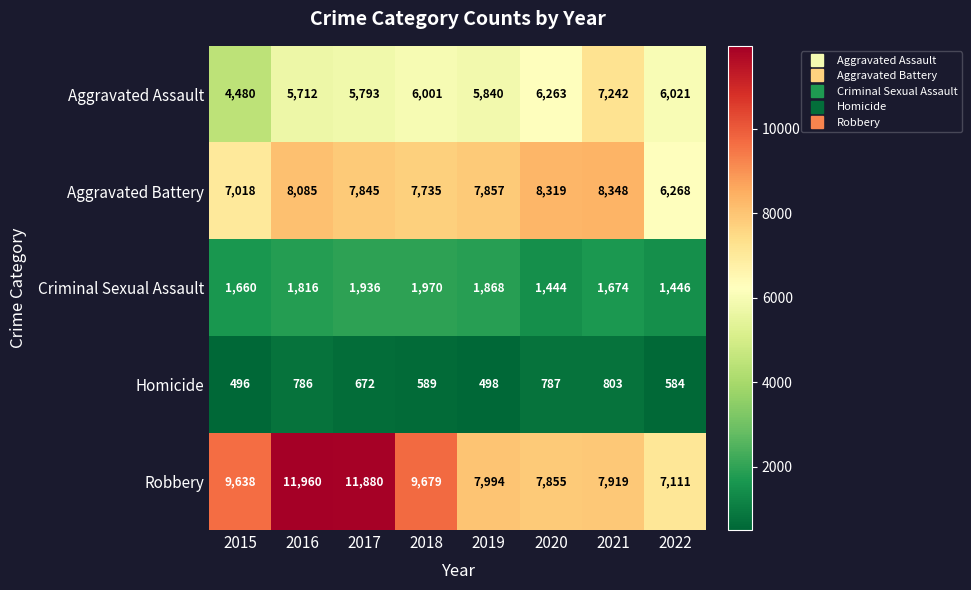

Count the number of data series in this chart.

5